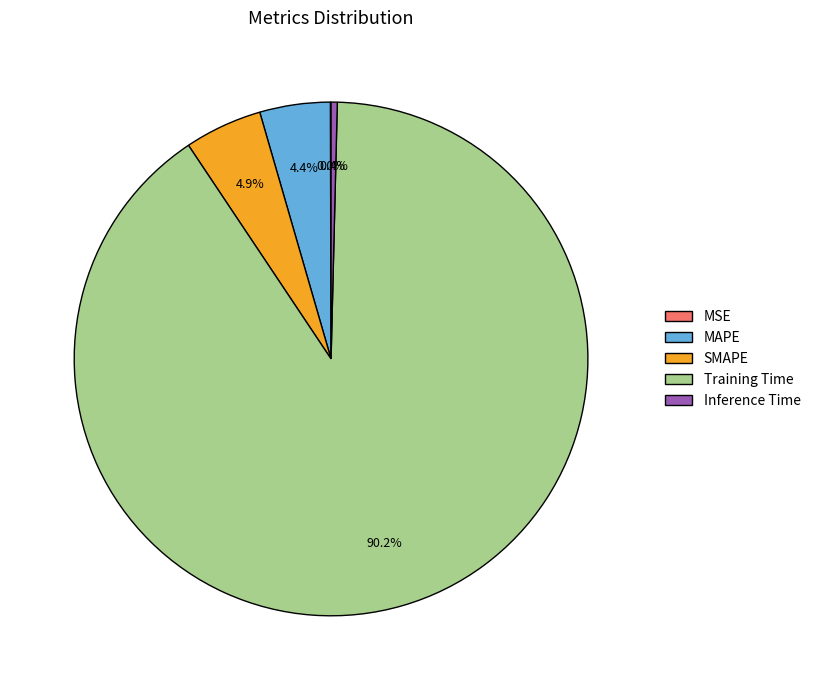

Combined, do Training Time and SMAPE account for over 50%?

Yes